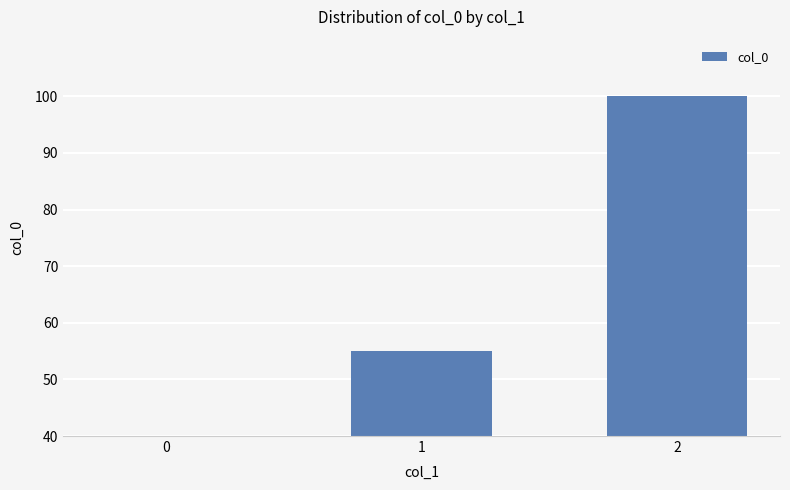

Are the bars grouped side by side (vs. stacked)?

No